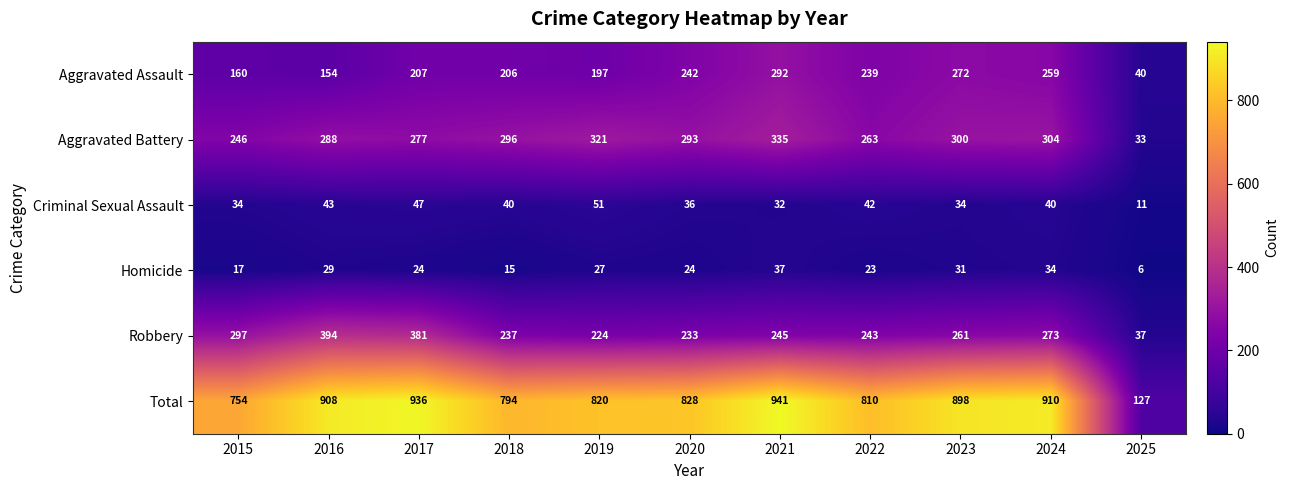

The value of Aggravated Battery at 2023 is 107. True or false?

False